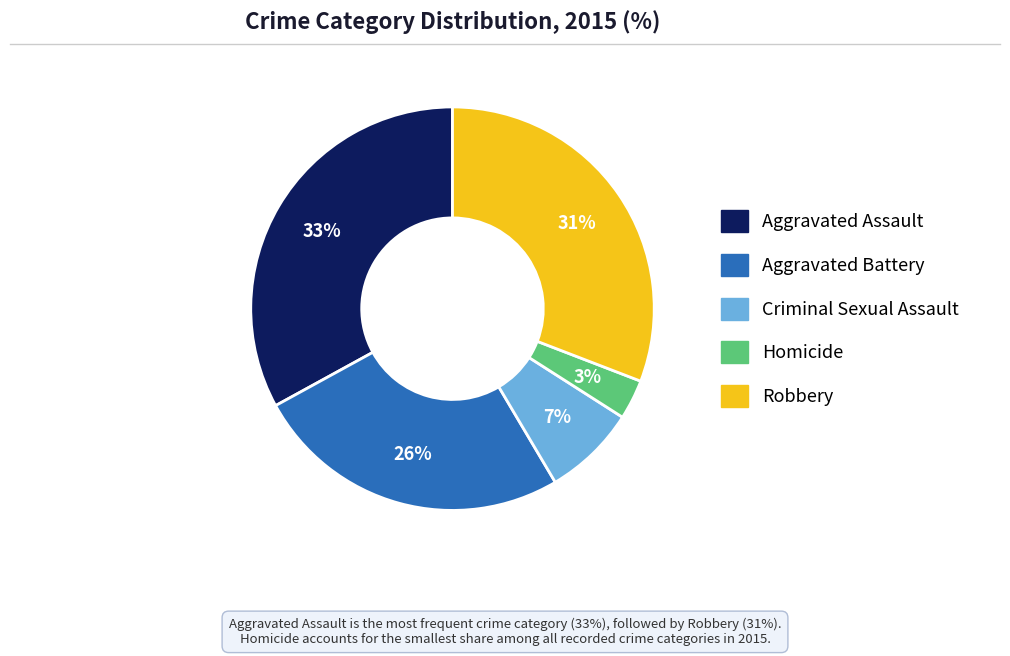

Rank the categories by value from lowest to highest.

Homicide, Criminal Sexual Assault, Aggravated Battery, Robbery, Aggravated Assault